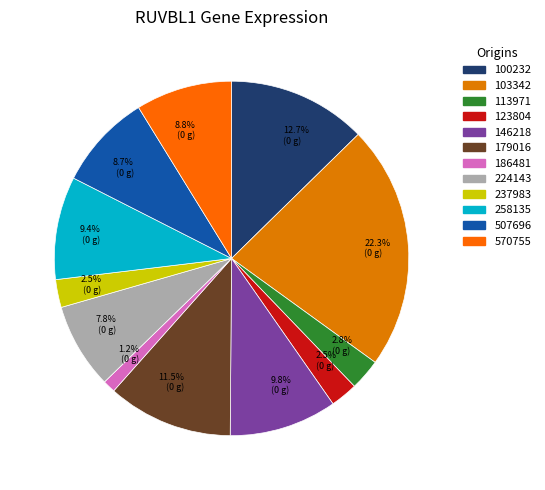

Rank the categories by value from highest to lowest.

103342, 100232, 179016, 146218, 258135, 570755, 507696, 224143, 113971, 237983, 123804, 186481